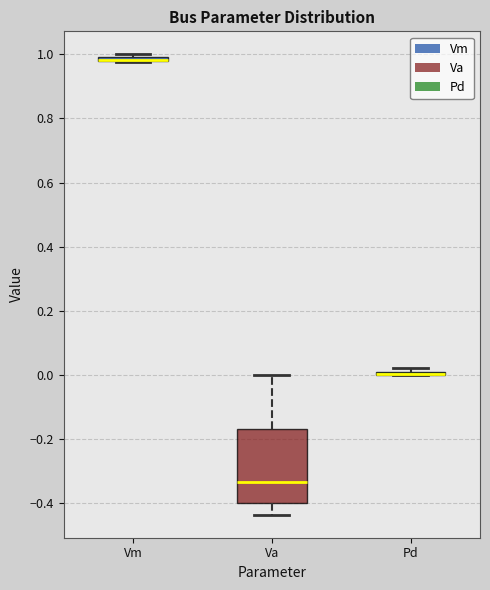

Which box is the tallest, from its lower edge to its upper edge?

Va